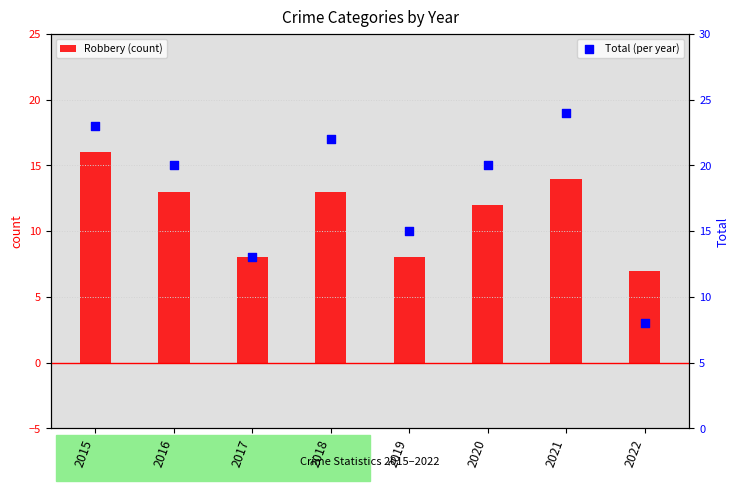

At which category is the sum across all series the highest?

2015